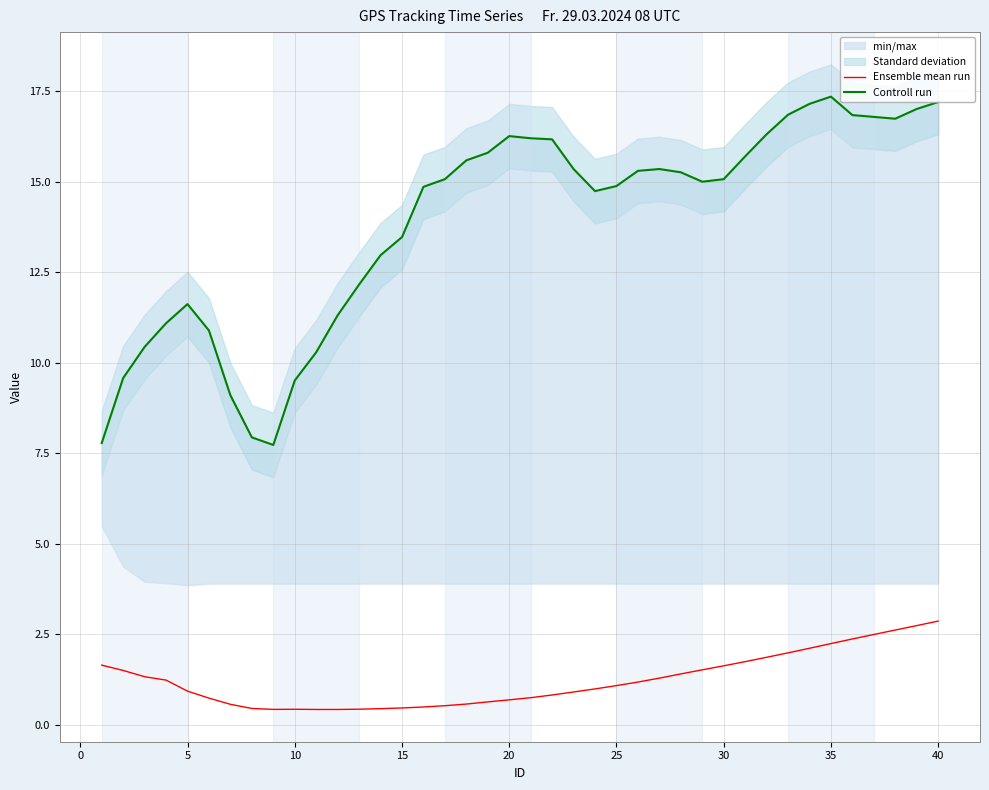

What is the highest value of the Ensemble mean run series?

2.9